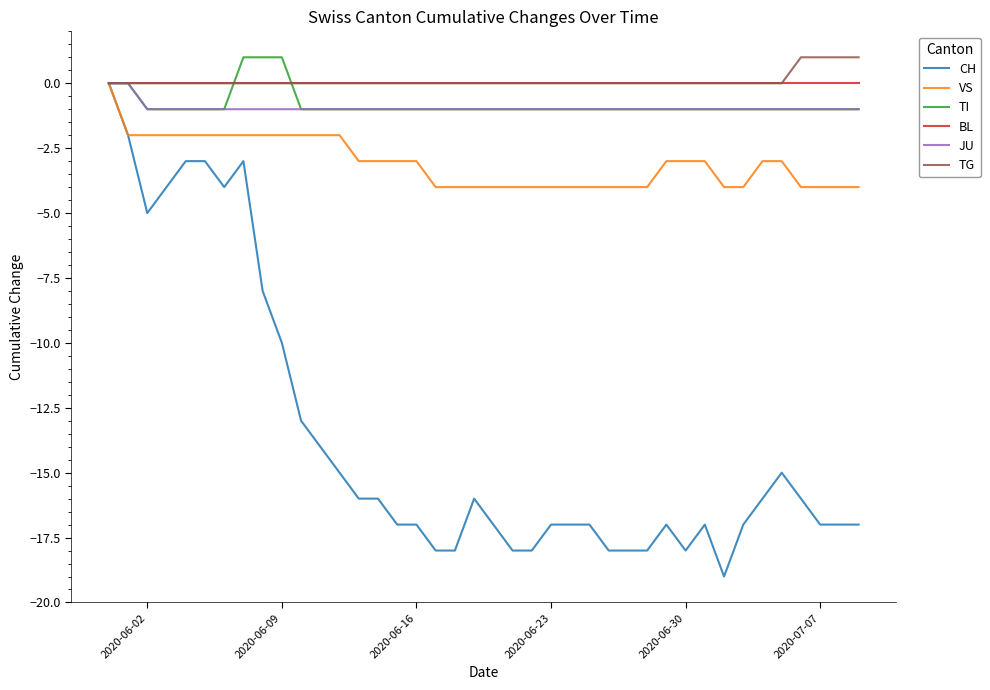

Which series has the largest range (max minus min)?

CH